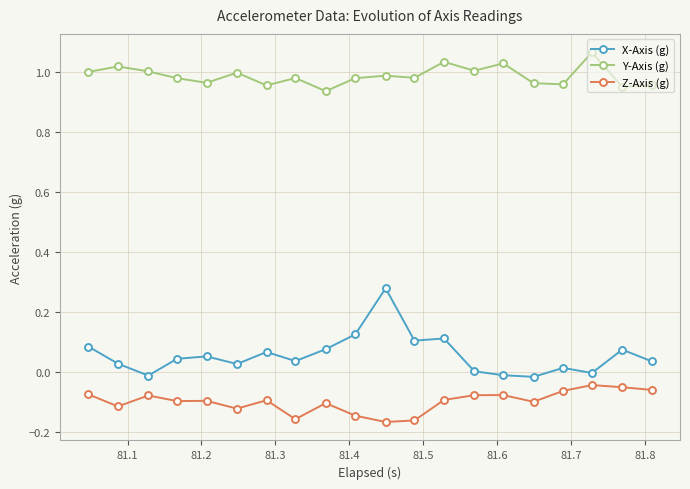

Rank the series by their maximum value, from highest to lowest.

Y-Axis (g), X-Axis (g), Z-Axis (g)